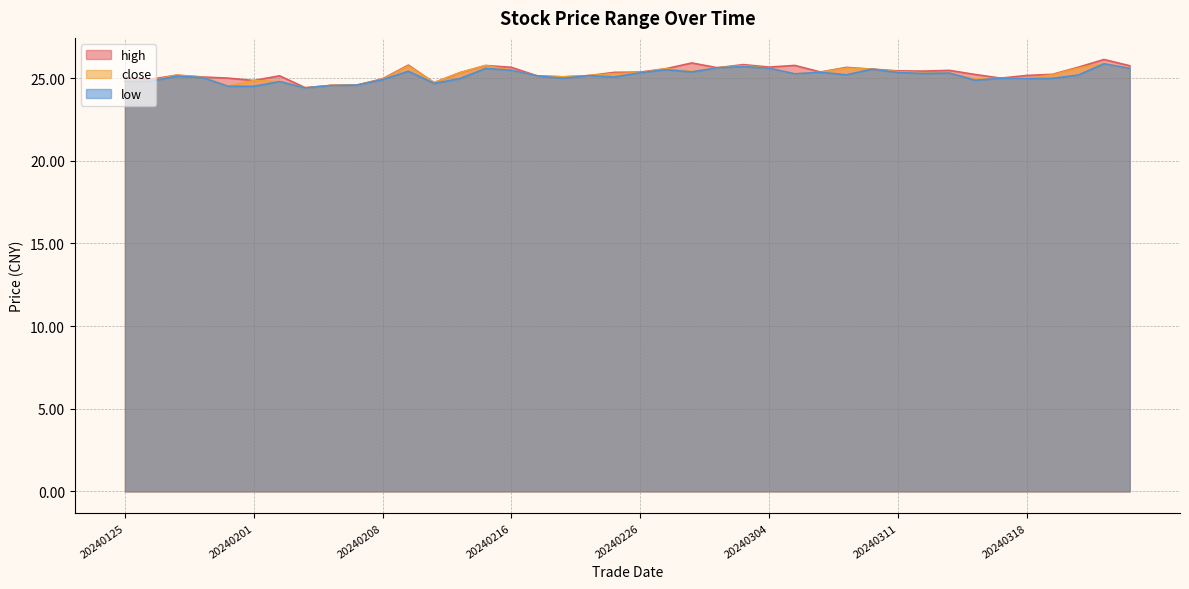

Which series changed the most between 20240212 and 20240305?

close